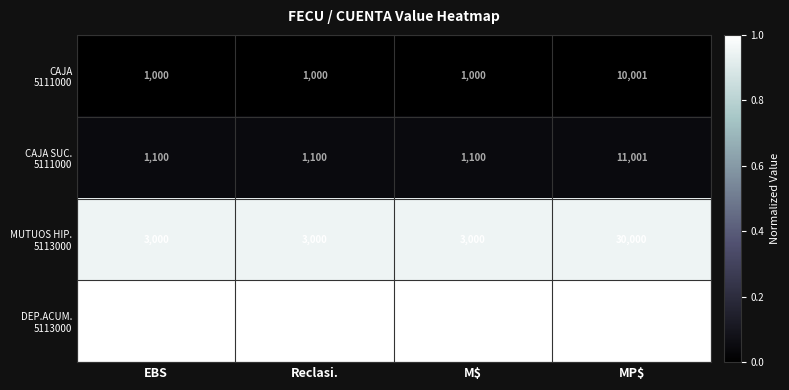

At which category is the sum across all series the highest?

MP$